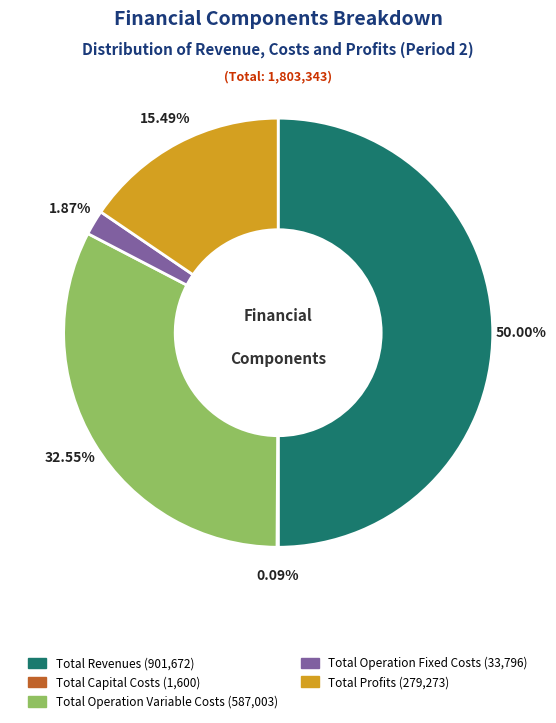

Do Total Profits and Total Operation Fixed Costs together represent more than half of the pie?

No